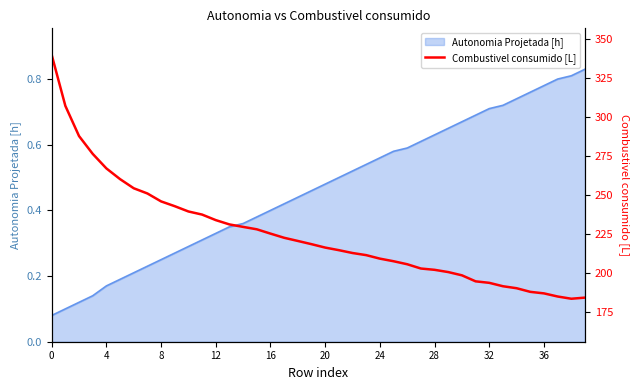

Count the number of values greater than 218.

20